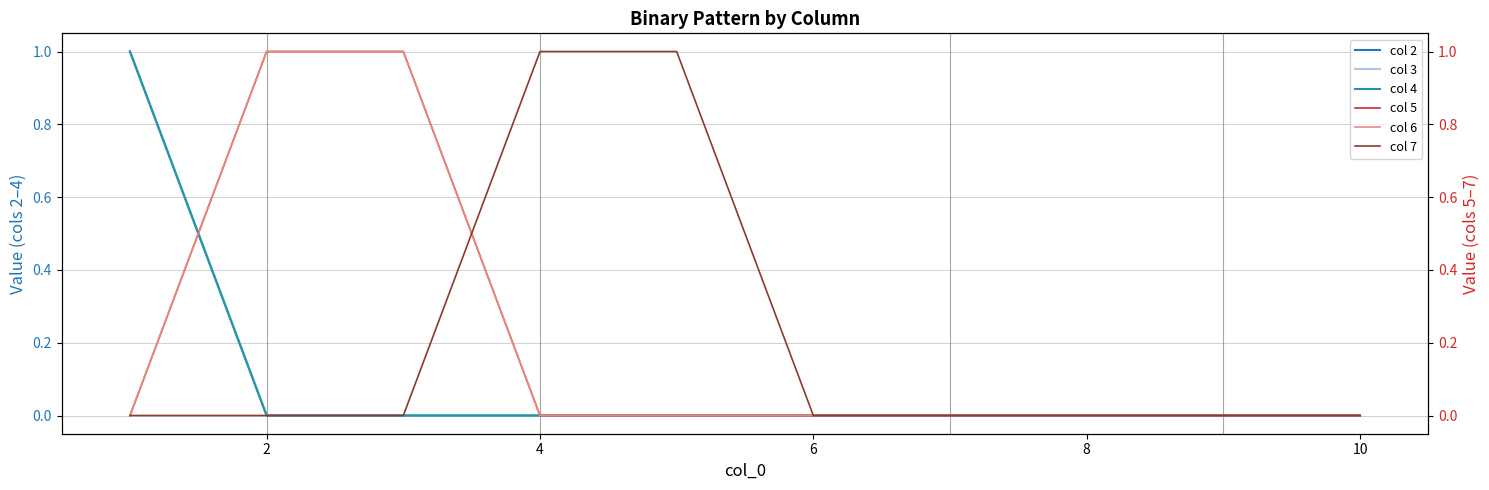

How many values in the col 2 series exceed 0?

1